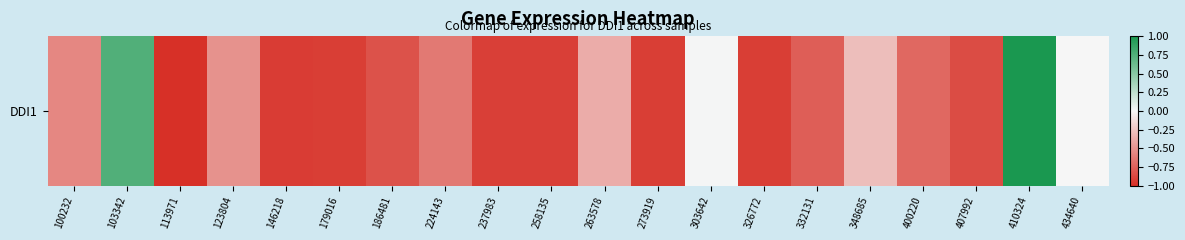

Between 100232 and 103342, which is larger?

103342